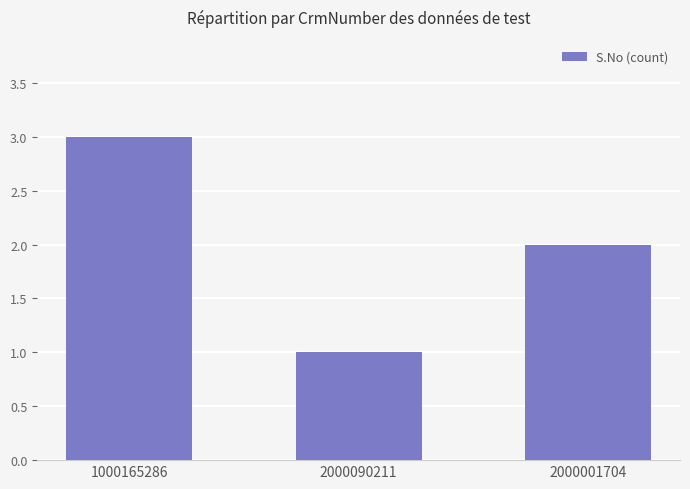

Which category has the highest value across all series?

1000165286